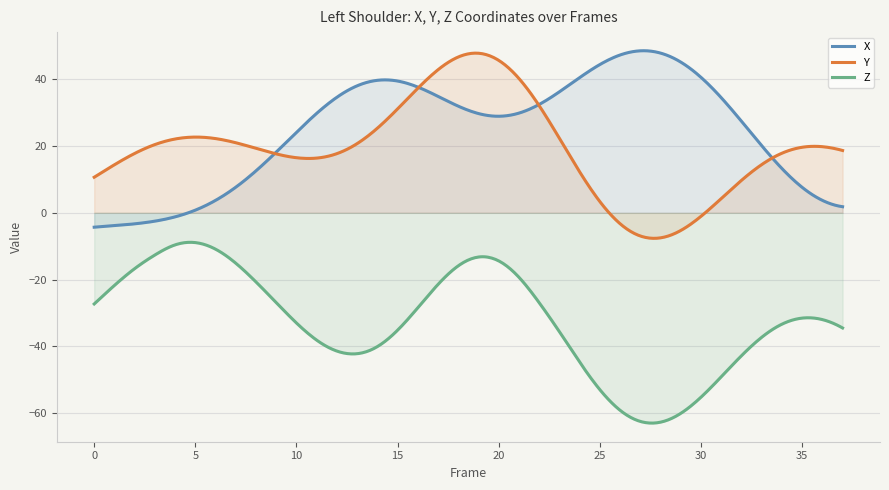

True or false: Z has more than 2 points higher than both neighbors.

True